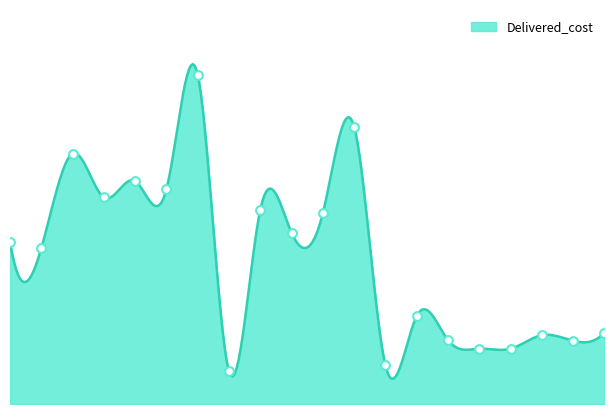

Between Rosario_Argentina and Puerto Ilo_Peru, which is larger?

Rosario_Argentina